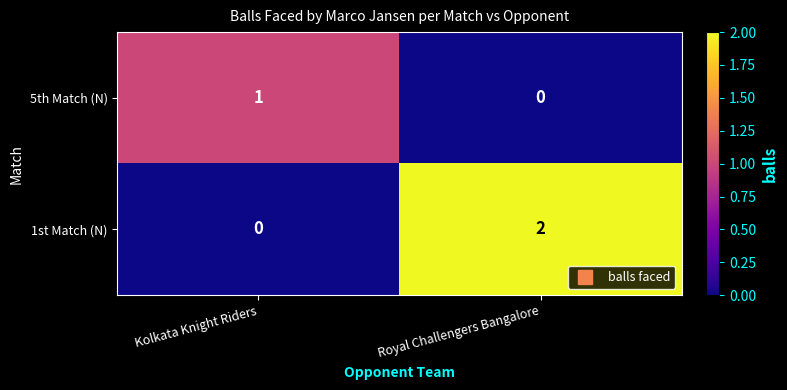

Rank the series by their average value, from lowest to highest.

5th Match (N), 1st Match (N)